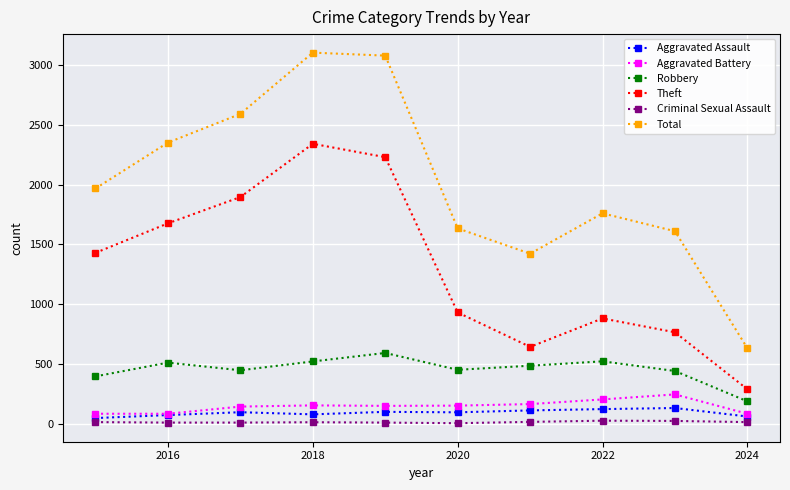

At how many categories does at least one series exceed 1297?

9